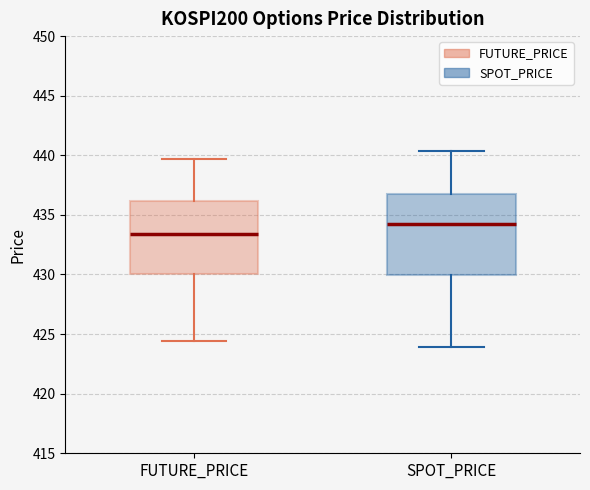

Reading left to right, transcribe this box plot: for each box, give where its median line is, the range the box spans, and where its two whiskers end, as read against the y-axis. The values are not printed on the chart, so give them approximately, as read against the axis.

FUTURE_PRICE: median 433.5, box 430.0 to 436.0, whiskers 424.5 to 439.5
SPOT_PRICE: median 434.5, box 430.0 to 436.5, whiskers 424.0 to 440.5